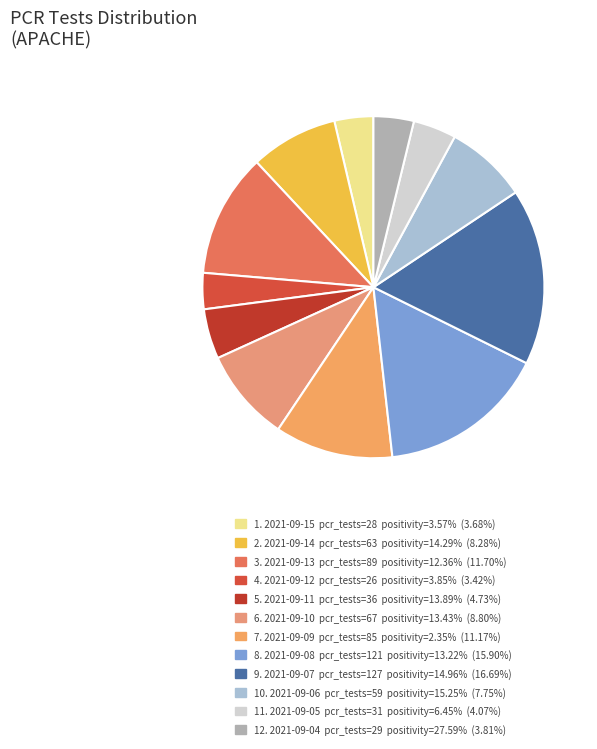

To the nearest percent, what is the difference between the largest and smallest slice percentages?

13%